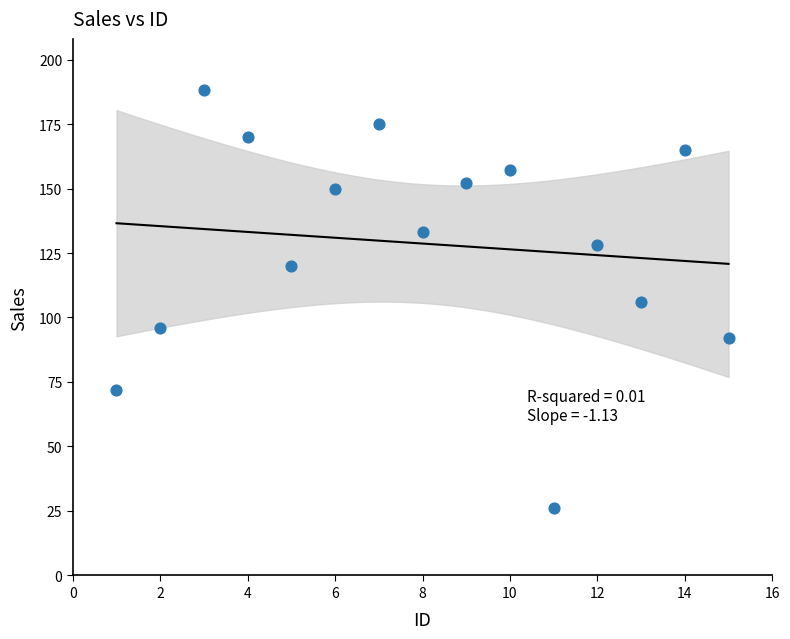

What is the range of X values (max minus min)?

14